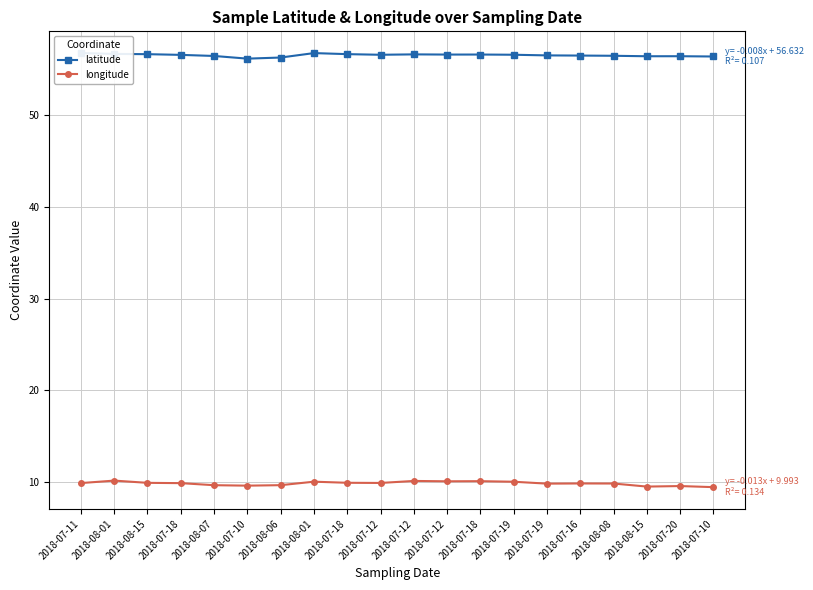

How many data points does each series have?

20